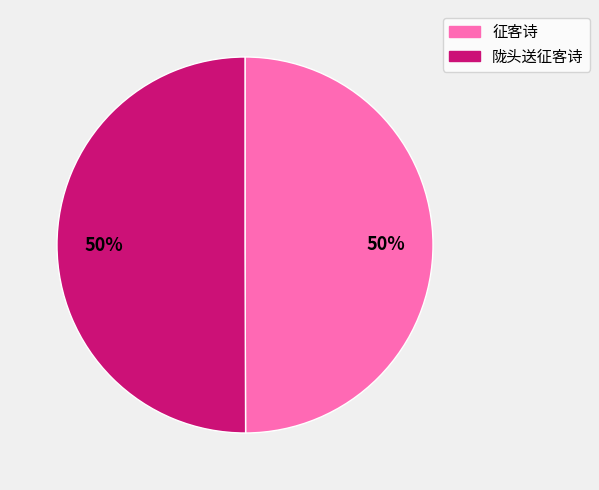

True or false: 陇头送征客诗 accounts for 62% of the total.

False